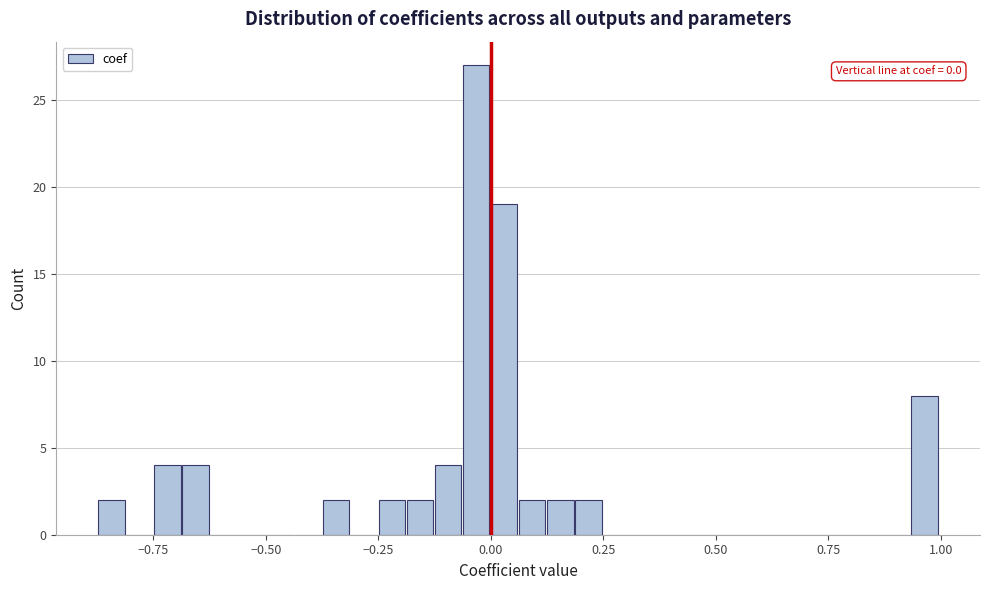

Around what value on the x-axis is the tallest bar? Give the approximate position of its centre, as read against the axis.

-0.05